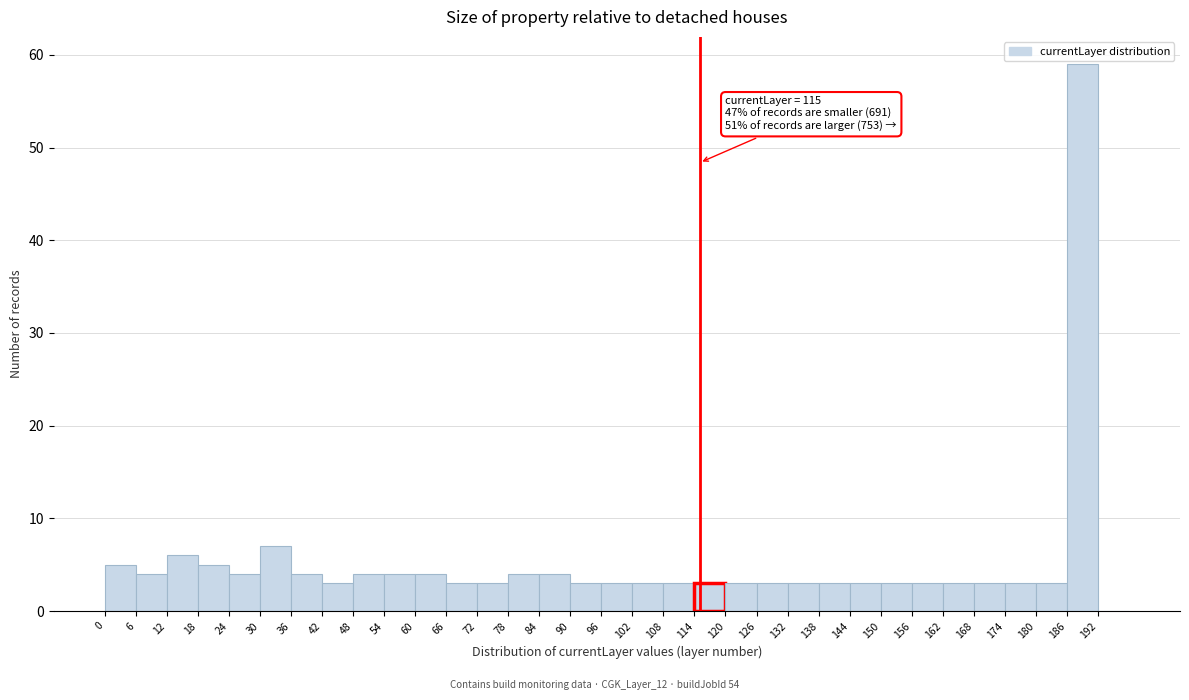

Over which range of the x-axis is the bar tallest?

186 to 192